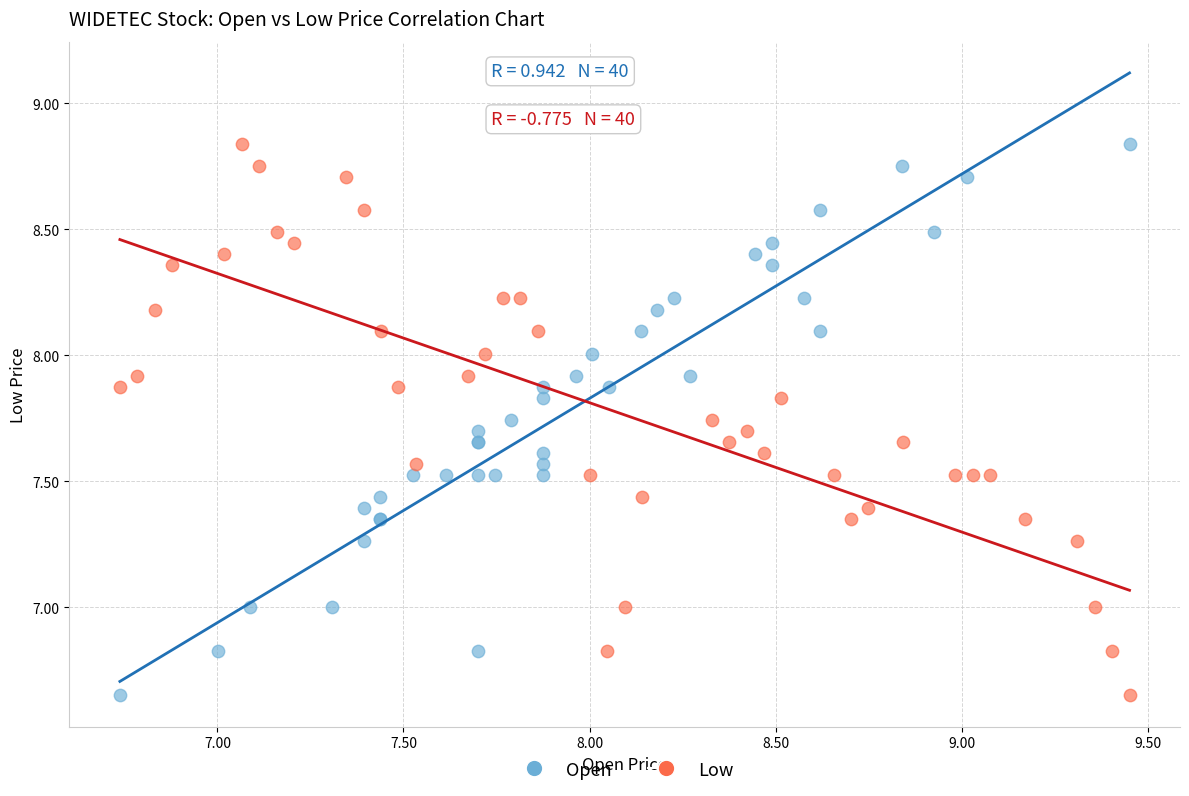

What are all the series names shown in the legend?

Open, Low